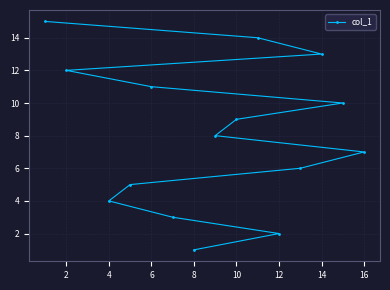

What is the value of the 7th point from the left?

7